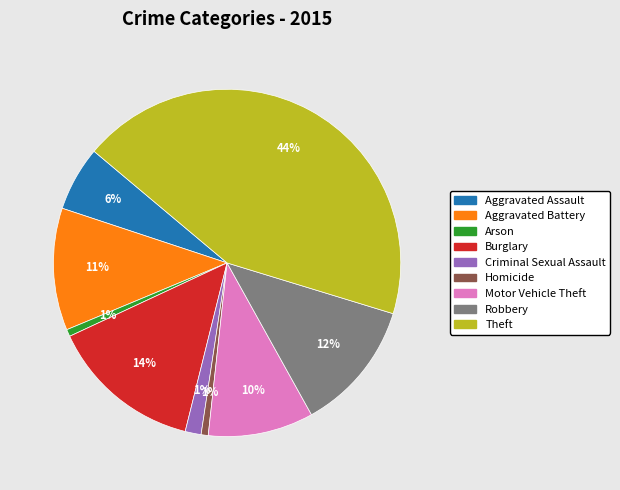

Which has a higher value, Homicide or Motor Vehicle Theft?

Motor Vehicle Theft